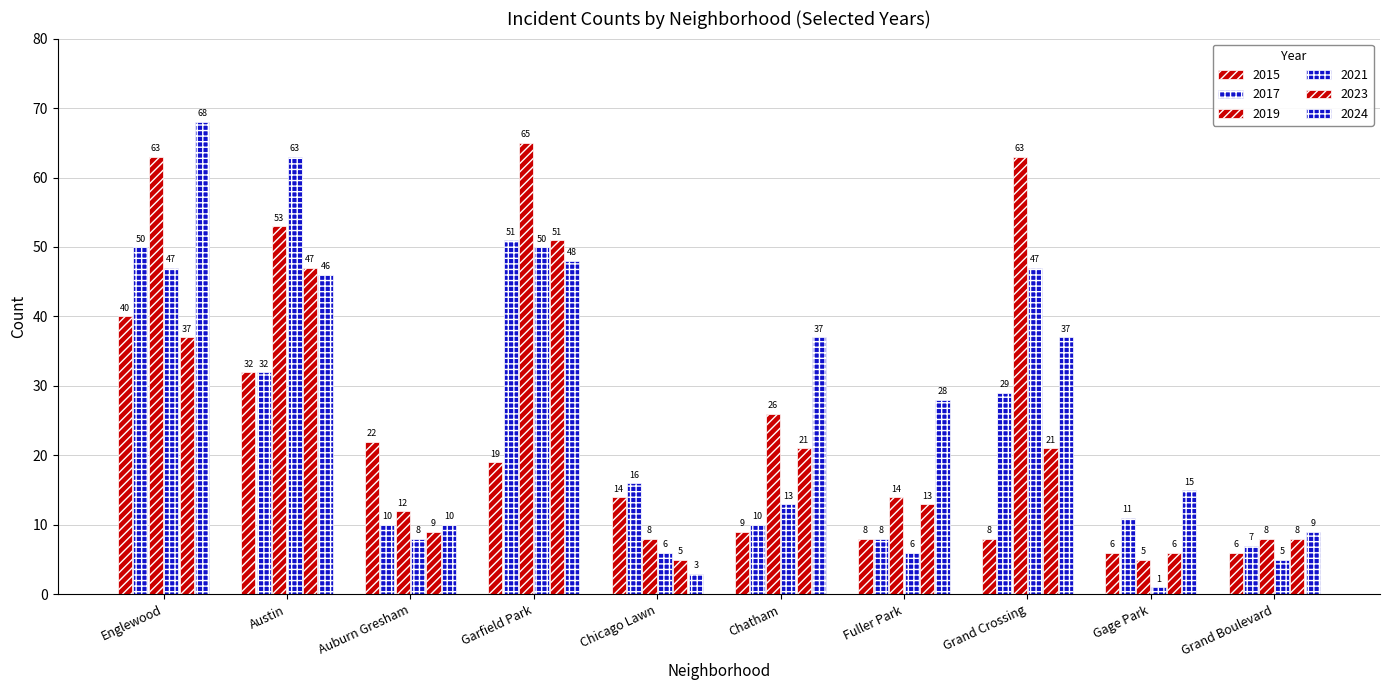

How many data points does each series have?

10